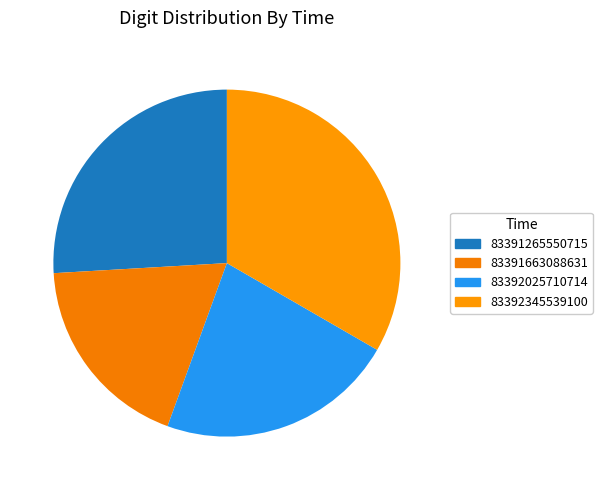

Is 83392345539100 the majority of the pie?

No